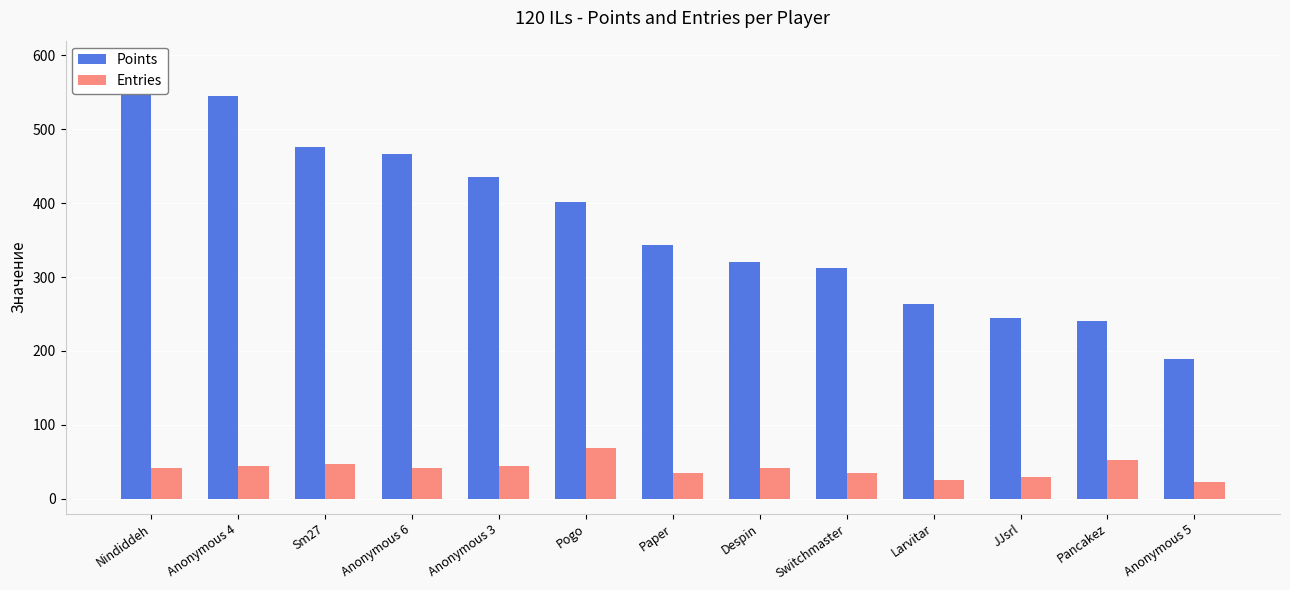

What is the minimum value for Entries?

23